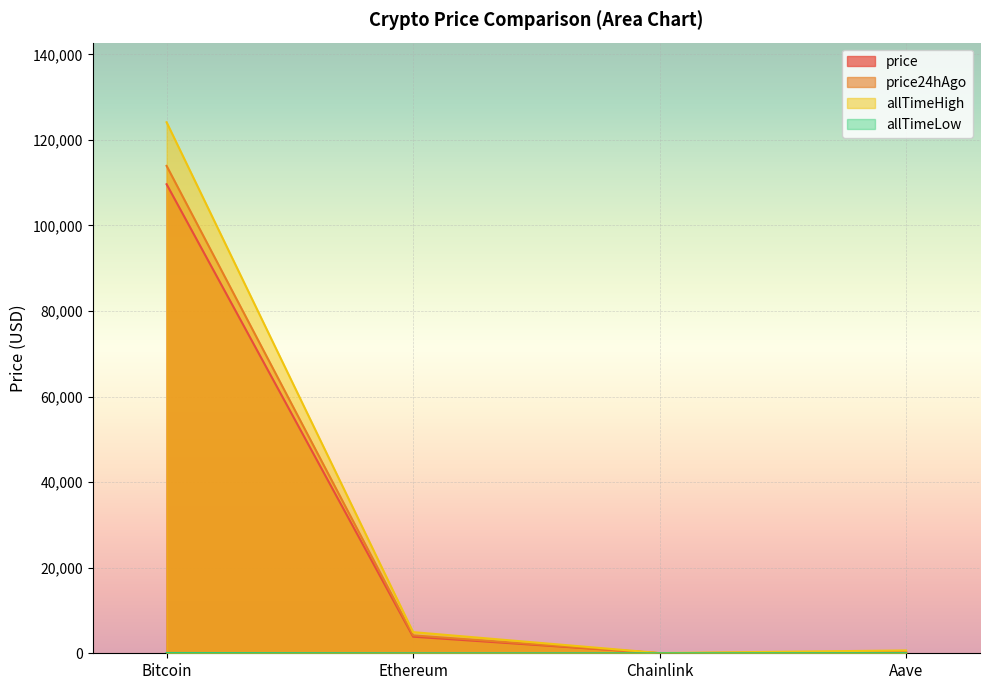

True or false: price24hAgo and price intersect in this chart.

False